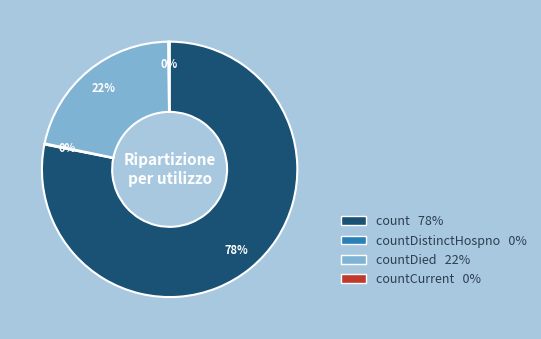

True or false: count 78% accounts for 64% of the total.

False